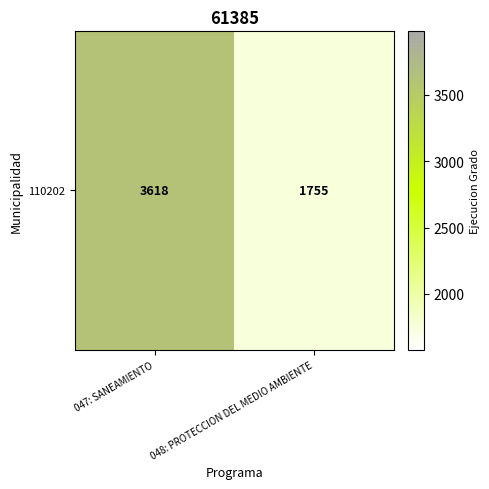

Reading right to left, extract all data points from this chart.

048: PROTECCION DEL MEDIO AMBIENTE=1755	047: SANEAMIENTO=3618